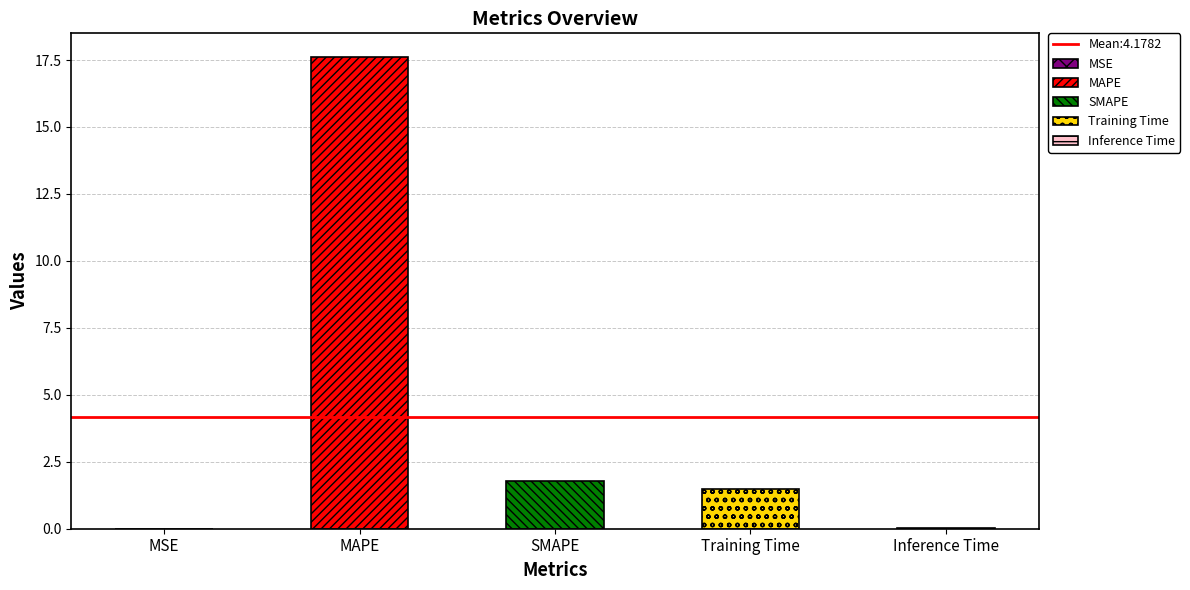

Reading left to right, list all the values displayed in this chart.

MSE=0.0	MAPE=17.6	SMAPE=1.8	Training Time=1.5	Inference Time=0.0